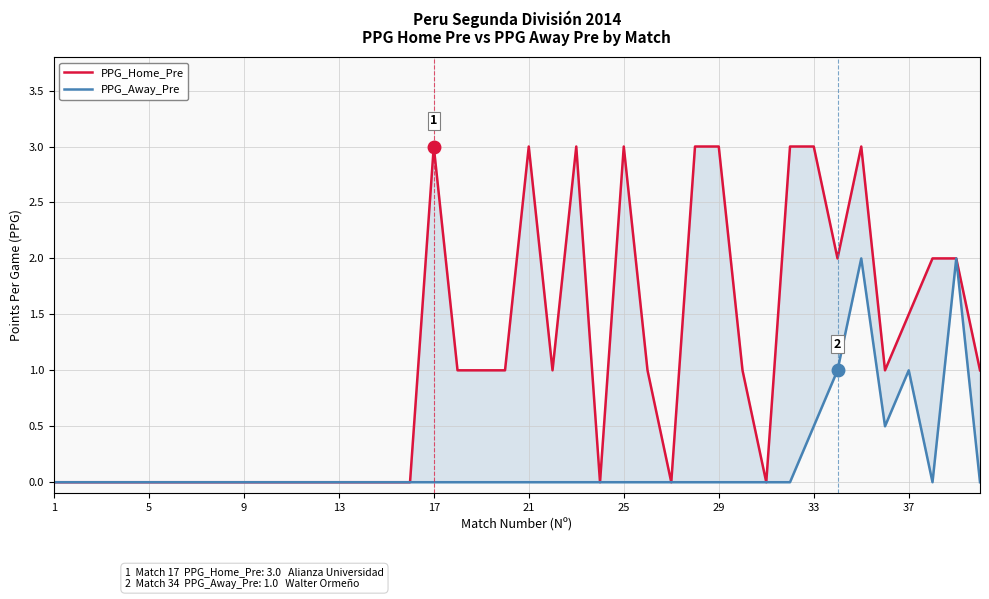

How many positive values does the PPG_Away_Pre series have?

6